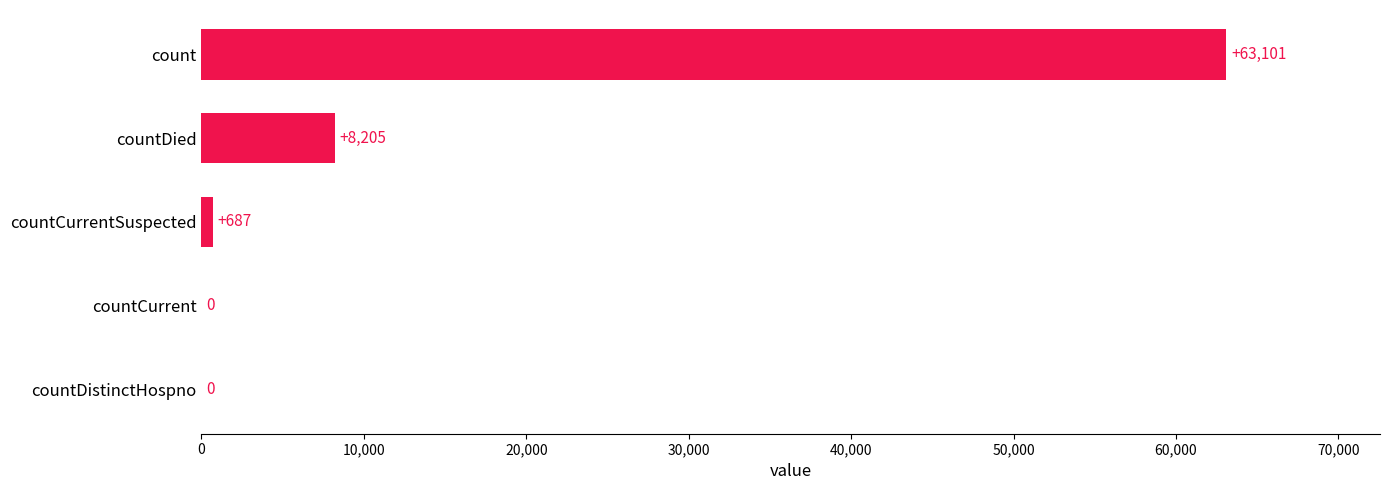

The chart shows a value of 0 at countCurrent. True or false?

True